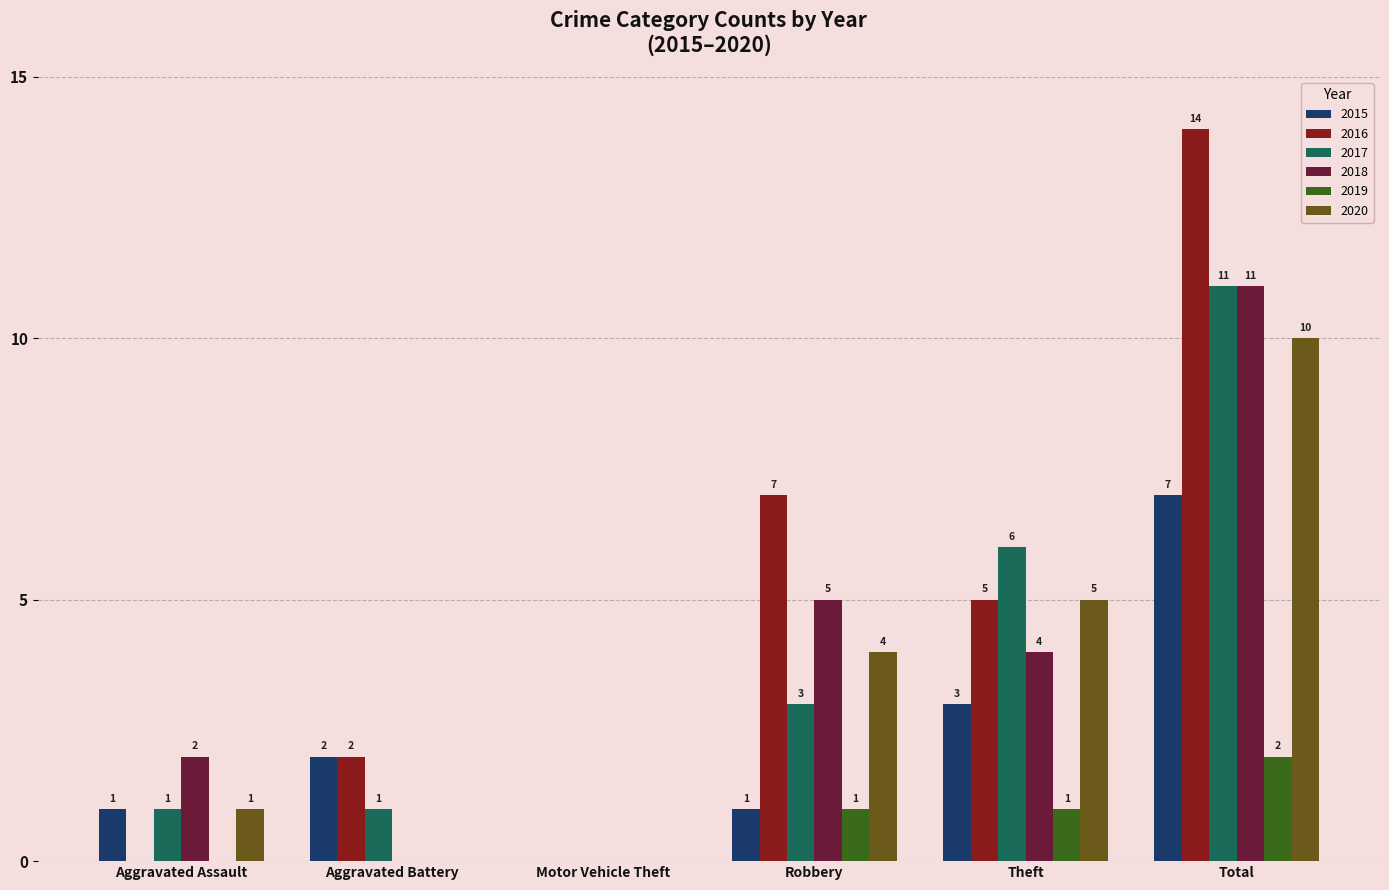

At which category is the sum across all series the highest?

Total